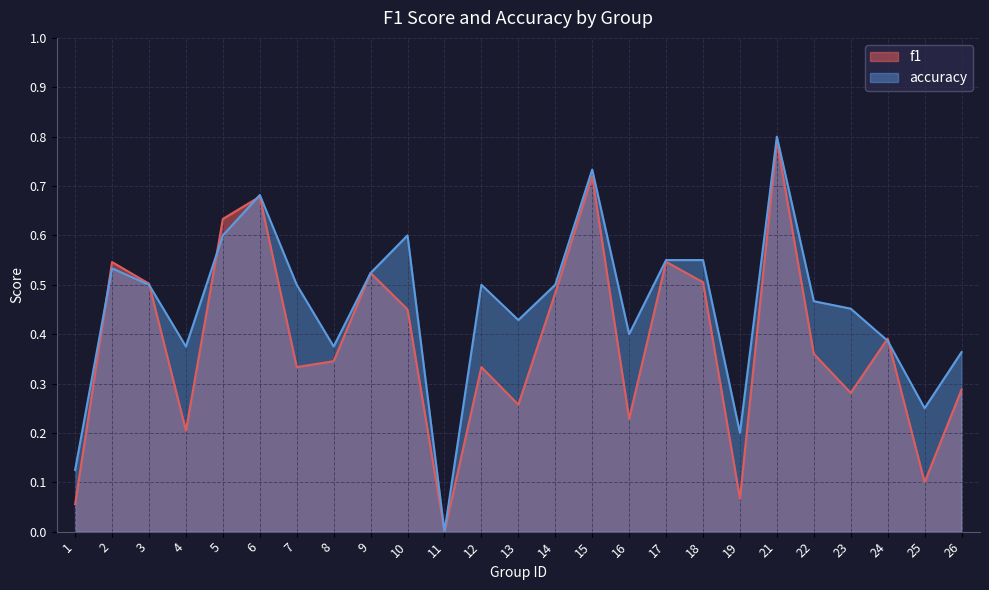

Where do accuracy and f1 first cross each other?

1 and 2